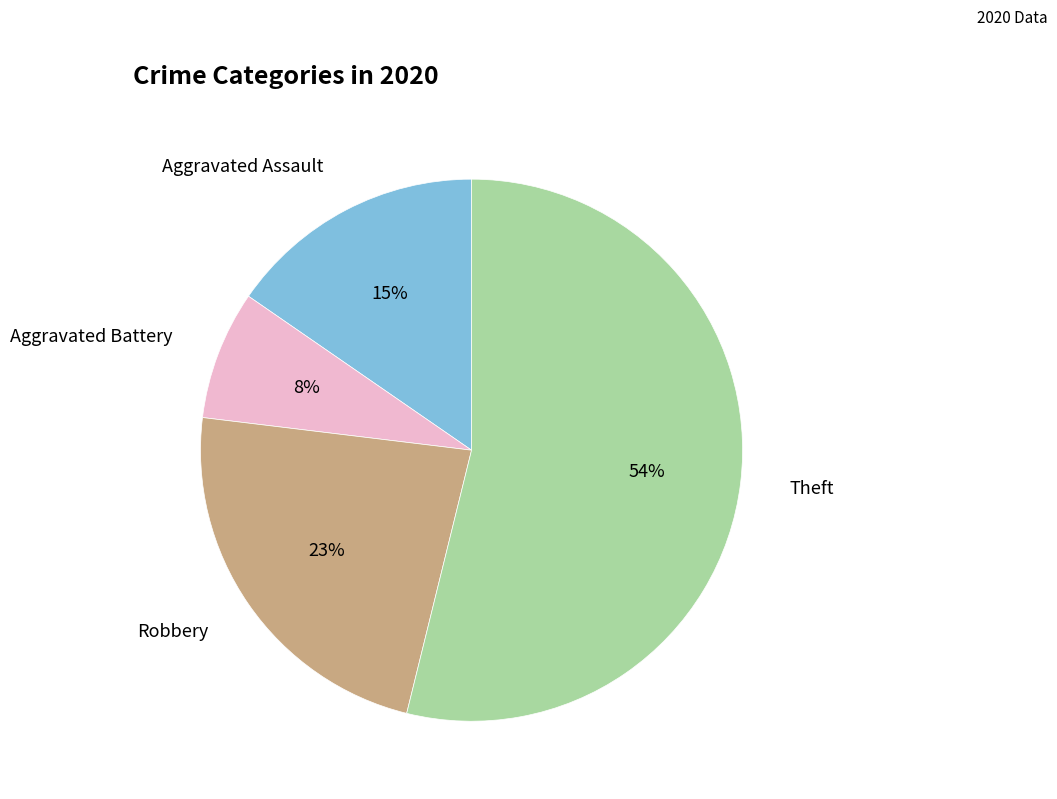

How many segments does this pie chart have?

4